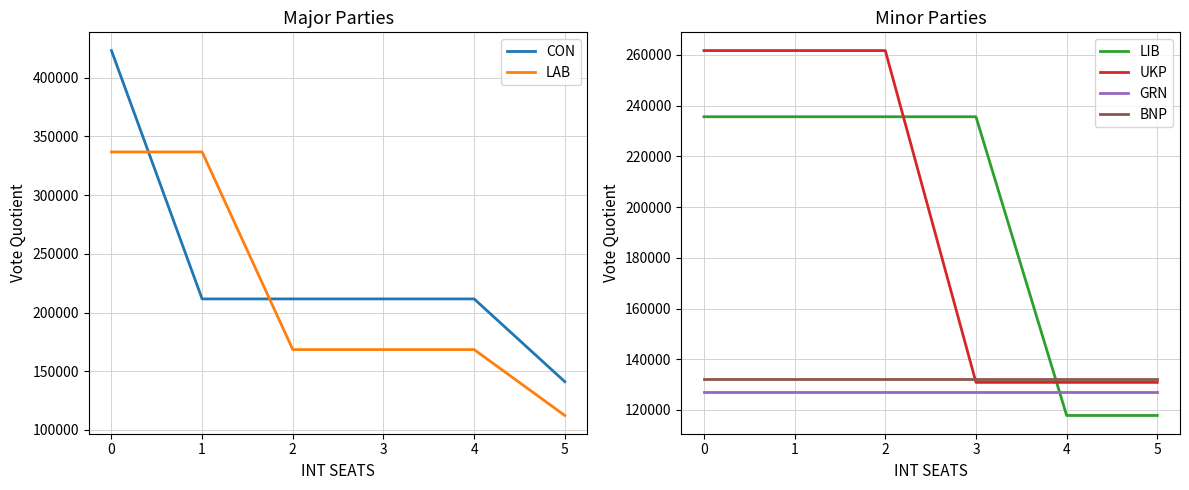

What is the greatest value displayed?

423174.0